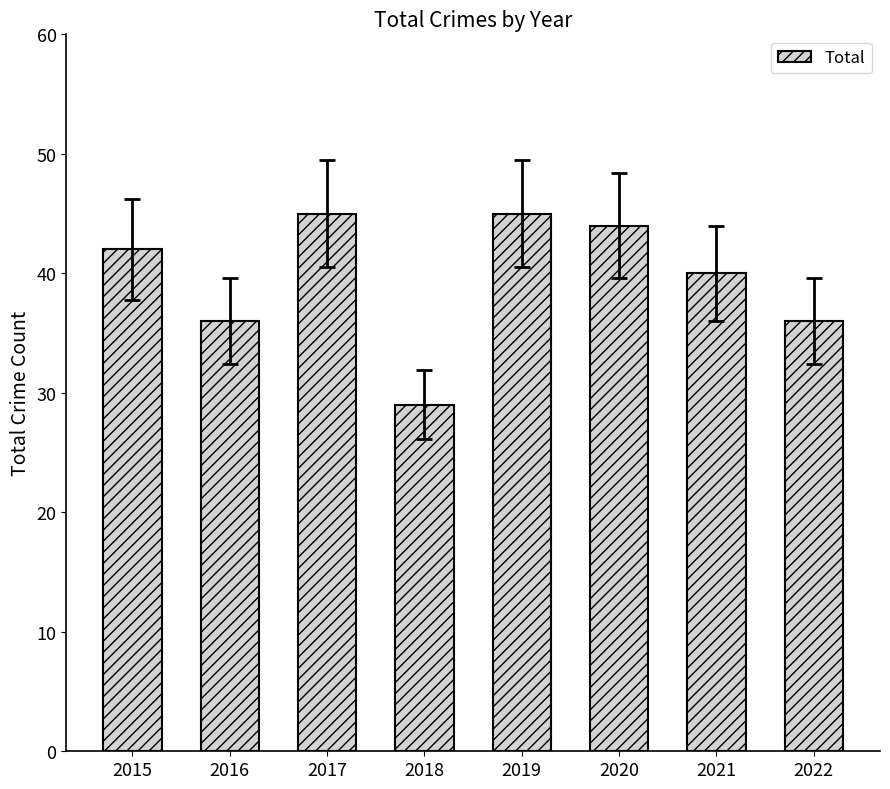

What is the change in value from 2015 to 2019?

+3